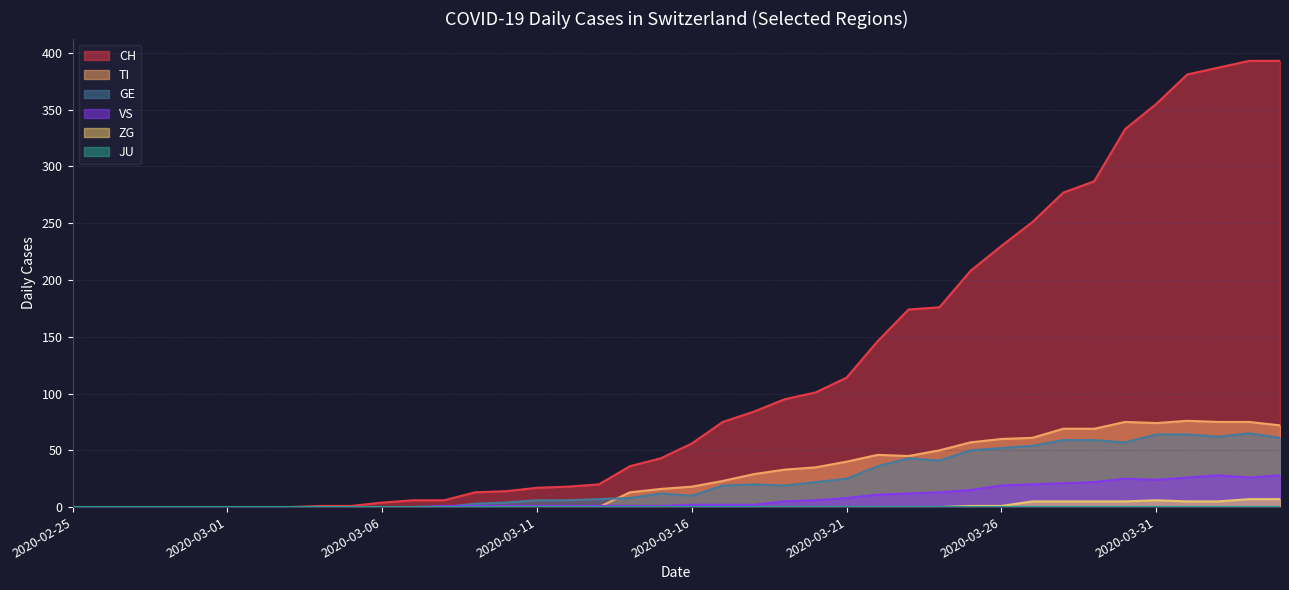

Which series has the widest spread of values?

CH